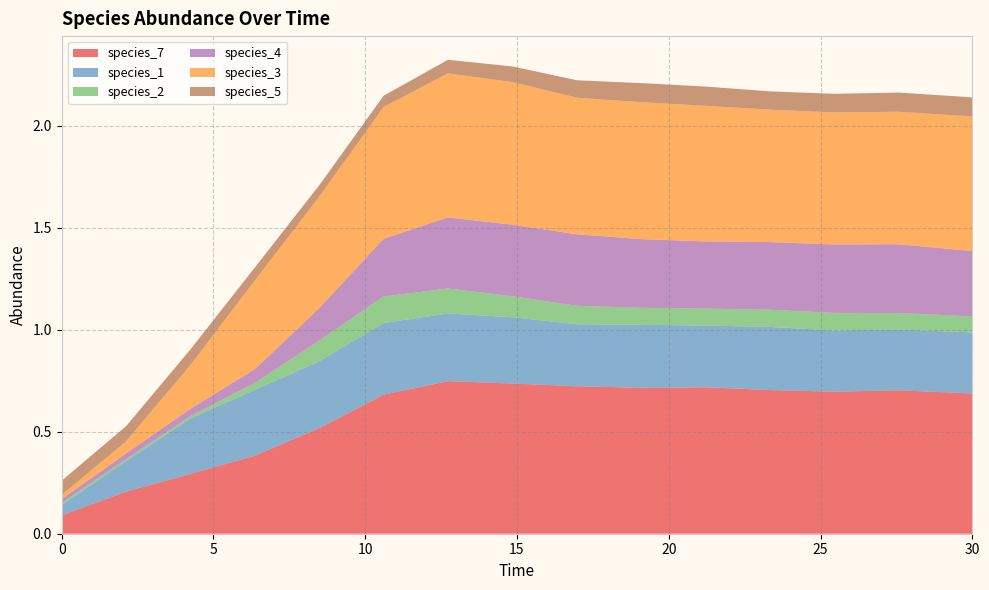

Reading right to left, extract all data points from this chart.

species_7: 30.0=0.7	27.575757575757574=0.7	25.454545454545457=0.7	23.333333333333336=0.7	21.21212121212121=0.7	19.09090909090909=0.7	16.96969696969697=0.7	14.84848484848485=0.7	12.727272727272728=0.7	10.606060606060606=0.7	8.484848484848484=0.5	6.363636363636364=0.4	4.242424242424242=0.3	2.121212121212121=0.2	0.0=0.1
species_1: 30.0=0.3	27.575757575757574=0.3	25.454545454545457=0.3	23.333333333333336=0.3	21.21212121212121=0.3	19.09090909090909=0.3	16.96969696969697=0.3	14.84848484848485=0.3	12.727272727272728=0.3	10.606060606060606=0.4	8.484848484848484=0.3	6.363636363636364=0.3	4.242424242424242=0.3	2.121212121212121=0.1	0.0=0.1
species_2: 30.0=0.1	27.575757575757574=0.1	25.454545454545457=0.1	23.333333333333336=0.1	21.21212121212121=0.1	19.09090909090909=0.1	16.96969696969697=0.1	14.84848484848485=0.1	12.727272727272728=0.1	10.606060606060606=0.1	8.484848484848484=0.1	6.363636363636364=0.0	4.242424242424242=0.0	2.121212121212121=0.0	0.0=0.0
species_4: 30.0=0.3	27.575757575757574=0.3	25.454545454545457=0.3	23.333333333333336=0.3	21.21212121212121=0.3	19.09090909090909=0.3	16.96969696969697=0.4	14.84848484848485=0.4	12.727272727272728=0.3	10.606060606060606=0.3	8.484848484848484=0.2	6.363636363636364=0.1	4.242424242424242=0.0	2.121212121212121=0.0	0.0=0.0
species_3: 30.0=0.7	27.575757575757574=0.6	25.454545454545457=0.6	23.333333333333336=0.6	21.21212121212121=0.7	19.09090909090909=0.7	16.96969696969697=0.7	14.84848484848485=0.7	12.727272727272728=0.7	10.606060606060606=0.6	8.484848484848484=0.5	6.363636363636364=0.4	4.242424242424242=0.2	2.121212121212121=0.1	0.0=0.0
species_5: 30.0=0.1	27.575757575757574=0.1	25.454545454545457=0.1	23.333333333333336=0.1	21.21212121212121=0.1	19.09090909090909=0.1	16.96969696969697=0.1	14.84848484848485=0.1	12.727272727272728=0.1	10.606060606060606=0.1	8.484848484848484=0.1	6.363636363636364=0.1	4.242424242424242=0.1	2.121212121212121=0.1	0.0=0.1